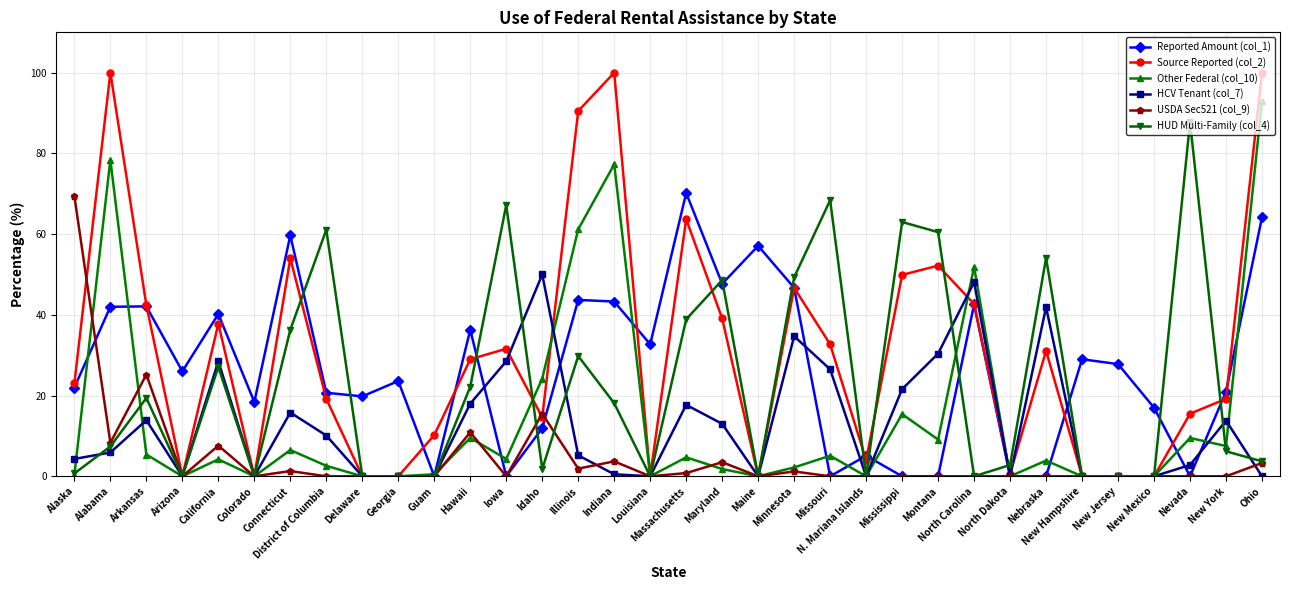

How many categories are shown in the chart?

34